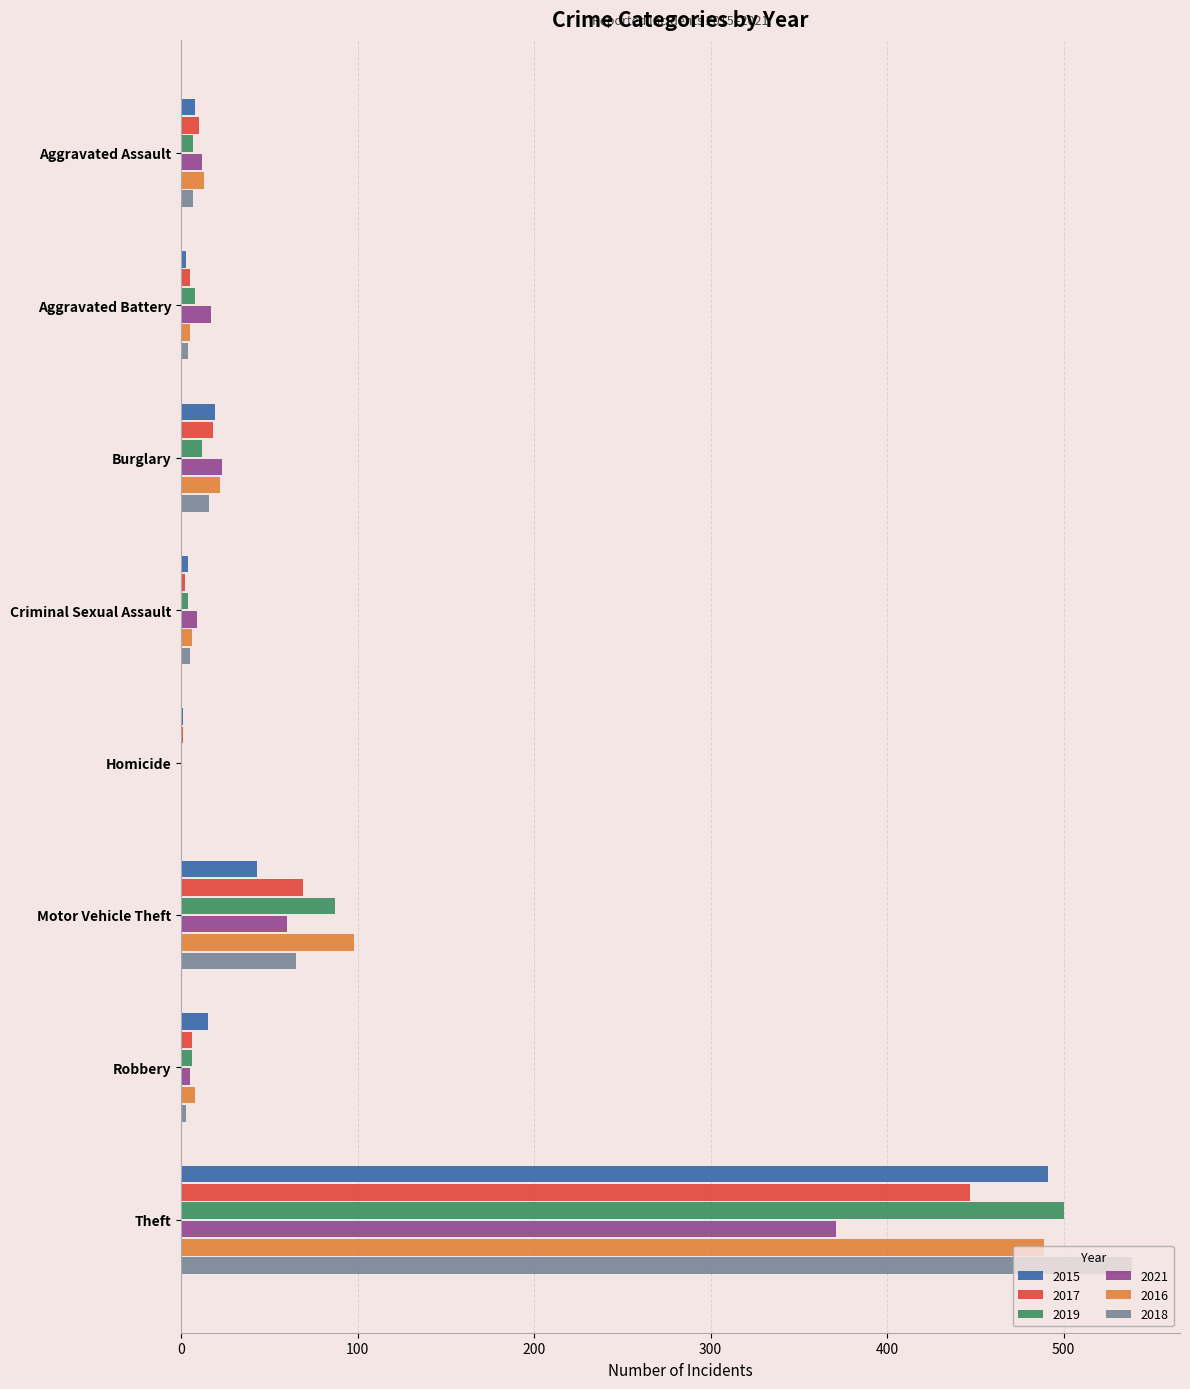

What is the maximum value shown in the chart?

539